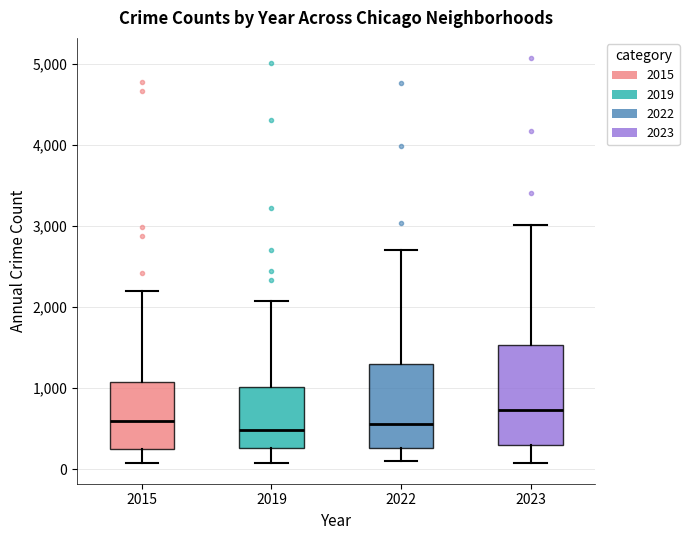

Where does the lower whisker of the box at x = 2015 end on the y-axis? The values are not printed on the chart, so give them approximately, as read against the axis.

100